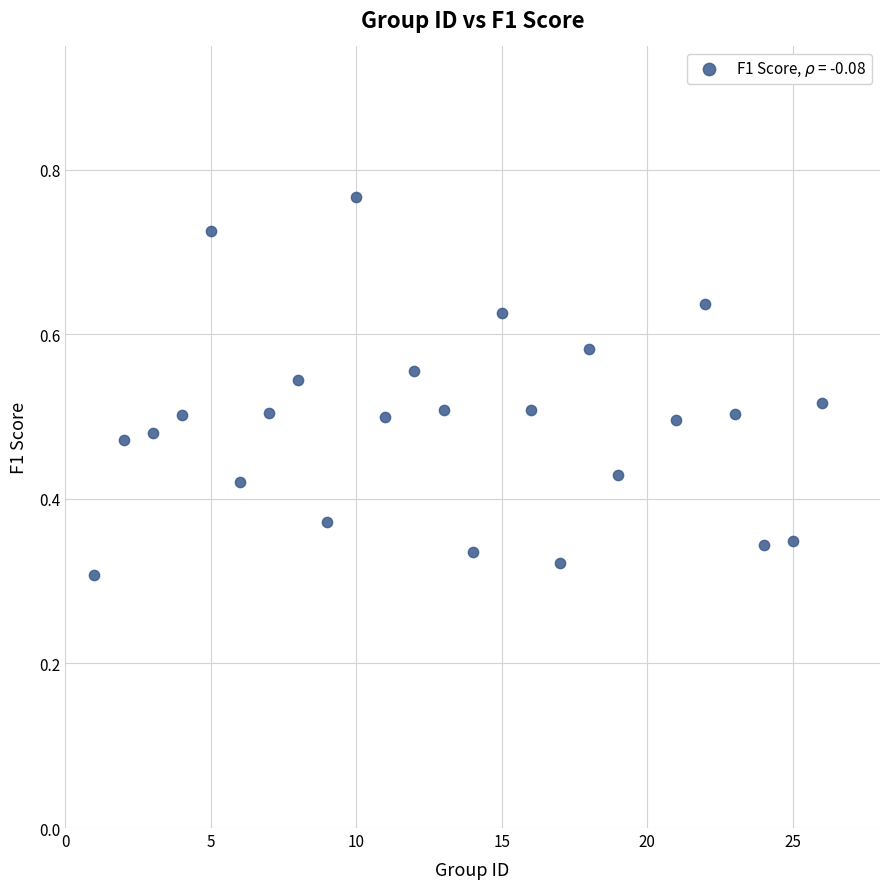

What is the range of X values (max minus min)?

25.0